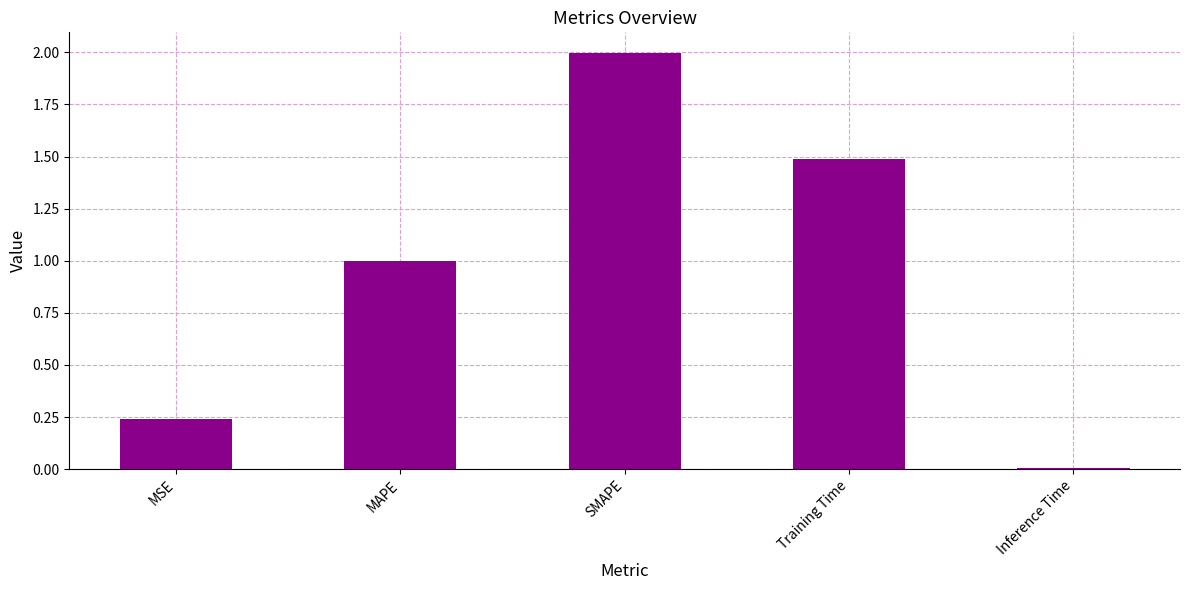

What is the label of the 1st bar from the right?

Inference Time